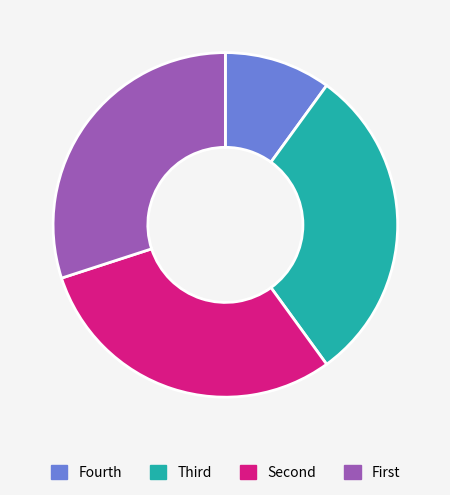

Does any single category account for the majority?

No